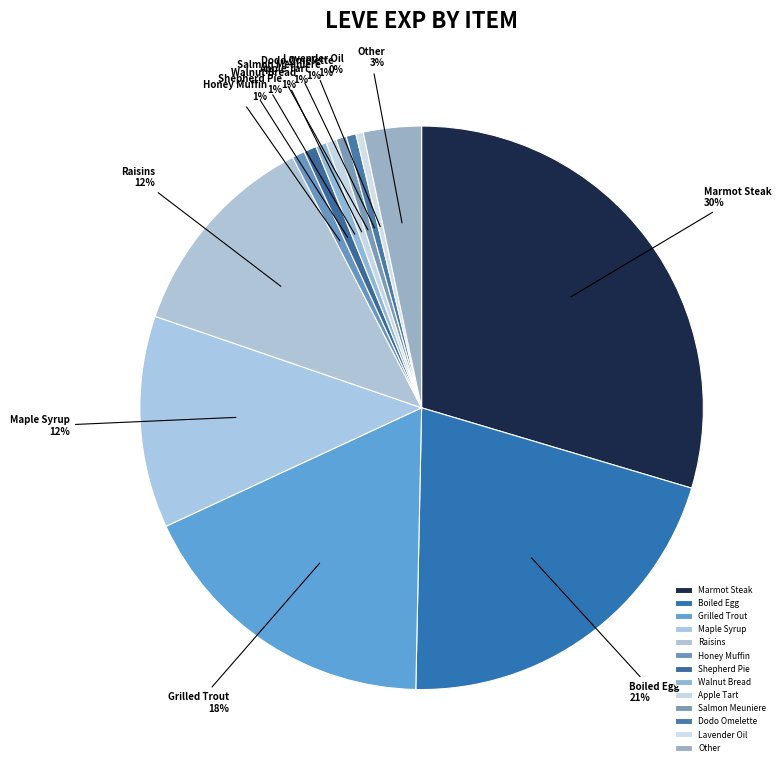

To the nearest percent, what is the difference between the largest and smallest slice percentages?

29%